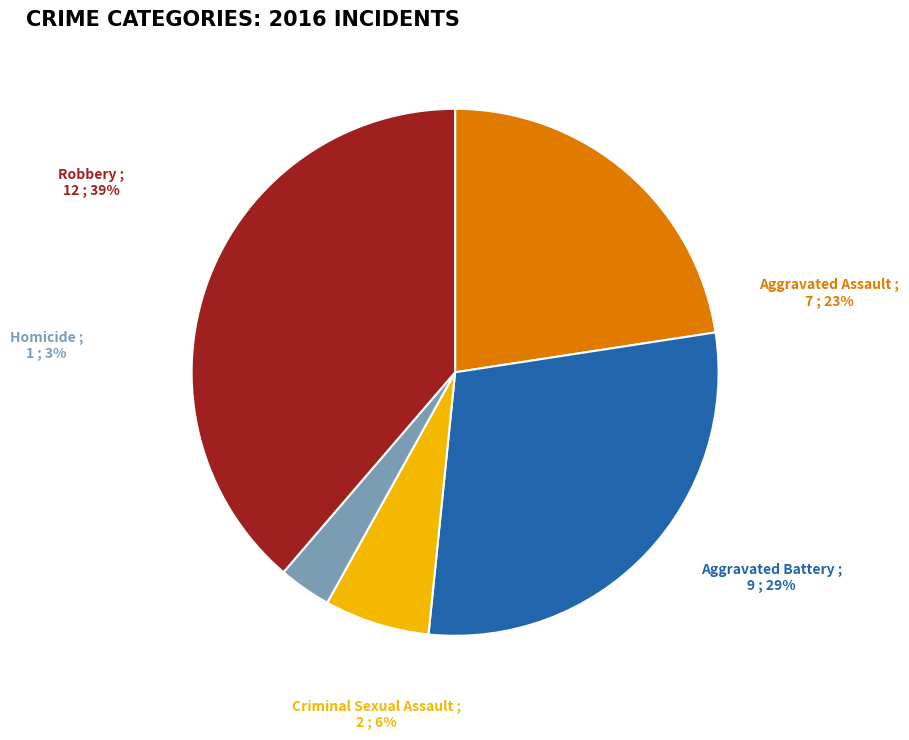

What is the change in value from Aggravated Assault to Homicide?

-6